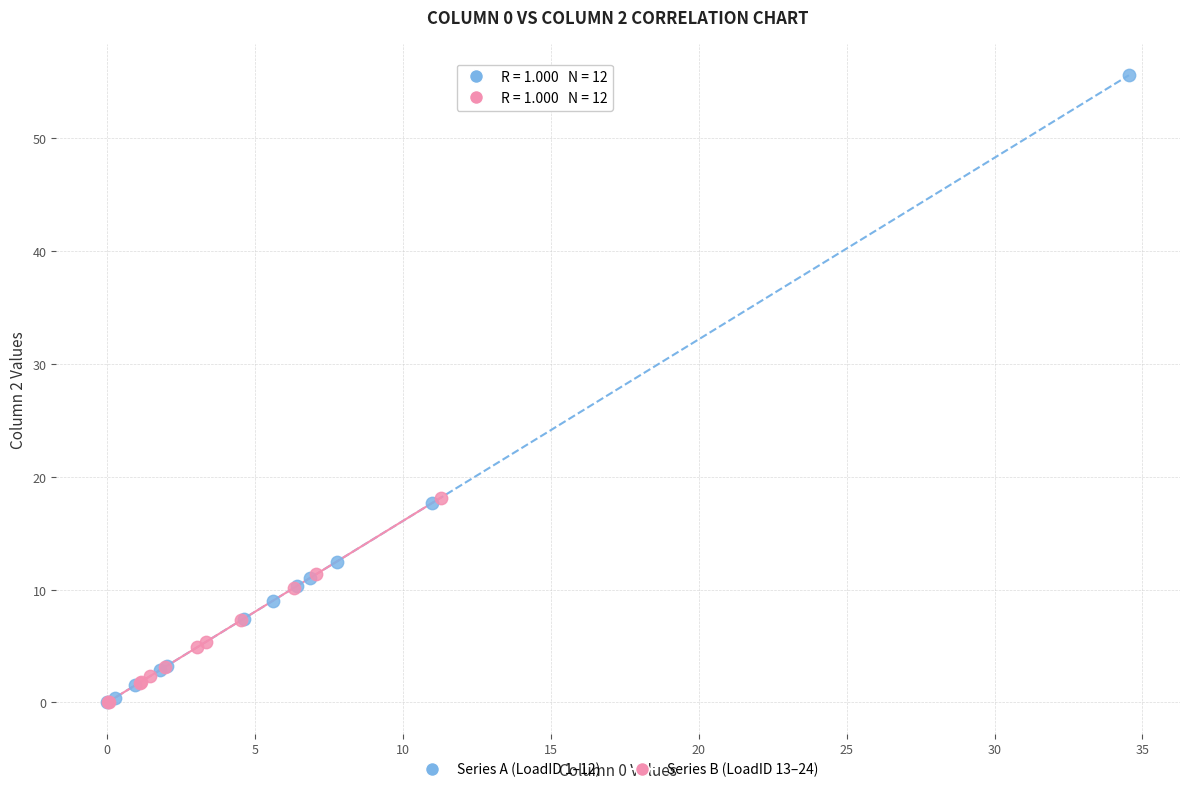

Which series reaches the maximum Y coordinate?

Series A (LoadID 1–12)